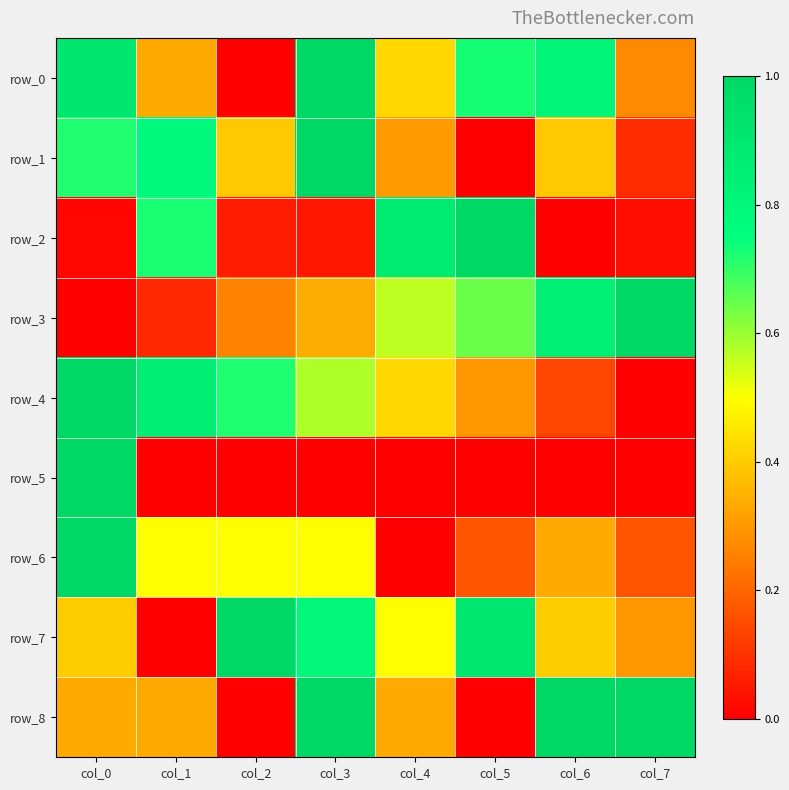

What is the spread (max minus min) of values at col_3?

1.0